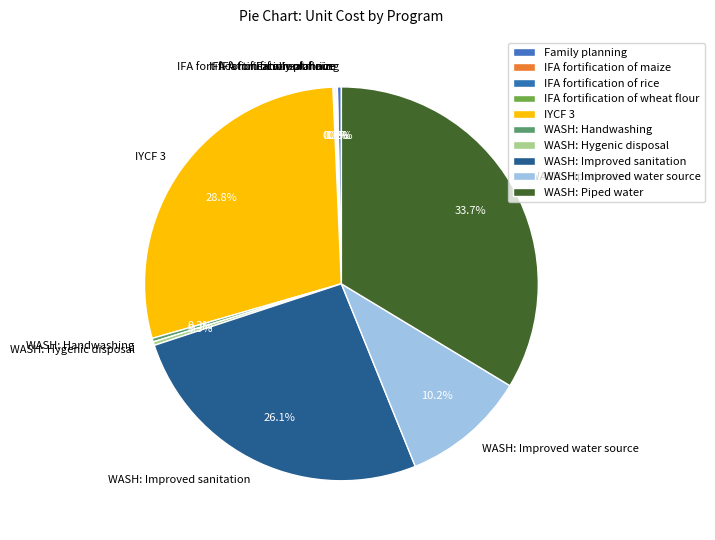

Which category has the biggest portion of the pie?

WASH: Piped water